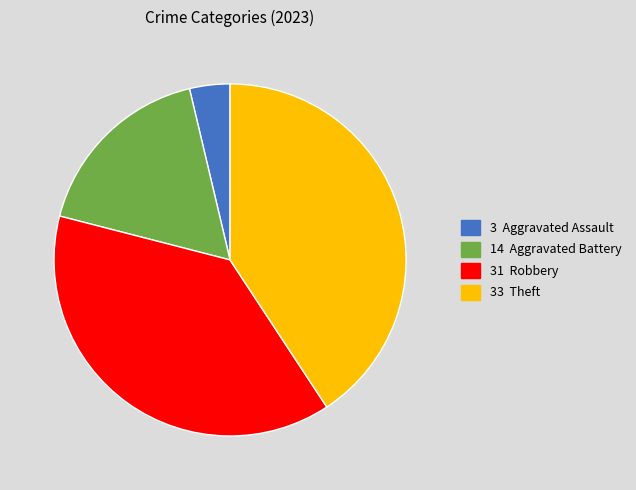

Is there any slice that represents more than half of the pie?

No